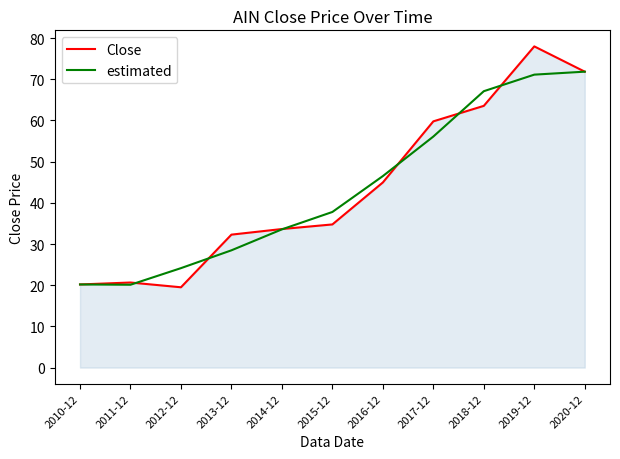

True or false: Close has a value of 49.6 at 2014-12.

False